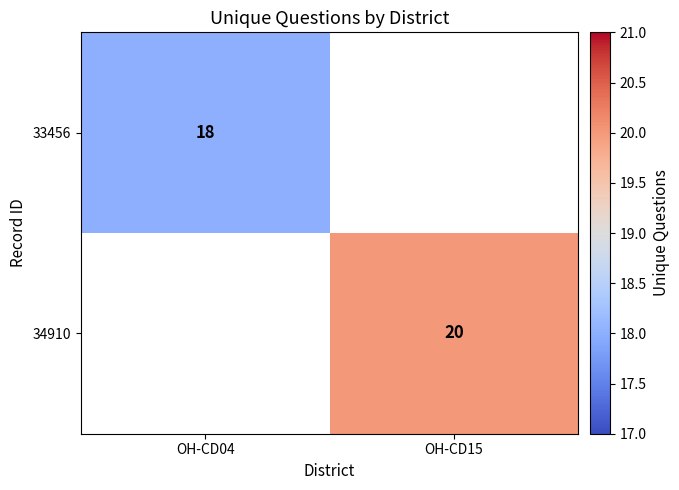

What is the minimum value shown in the chart?

18.0